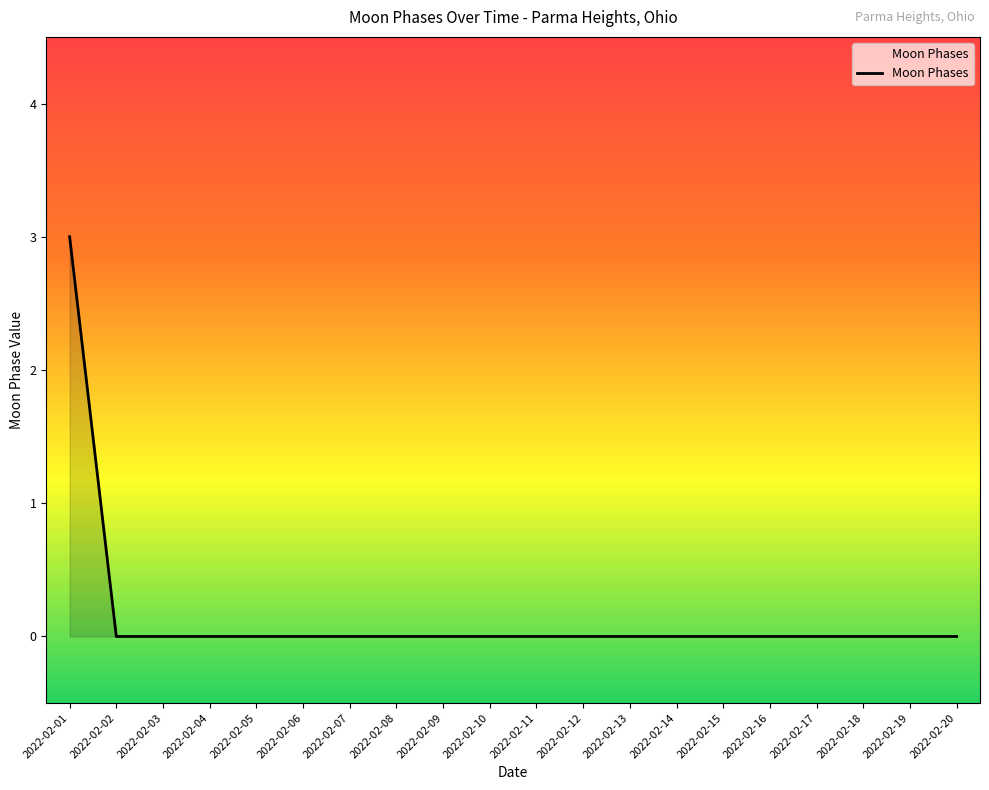

What is the difference between the maximum and minimum values?

3